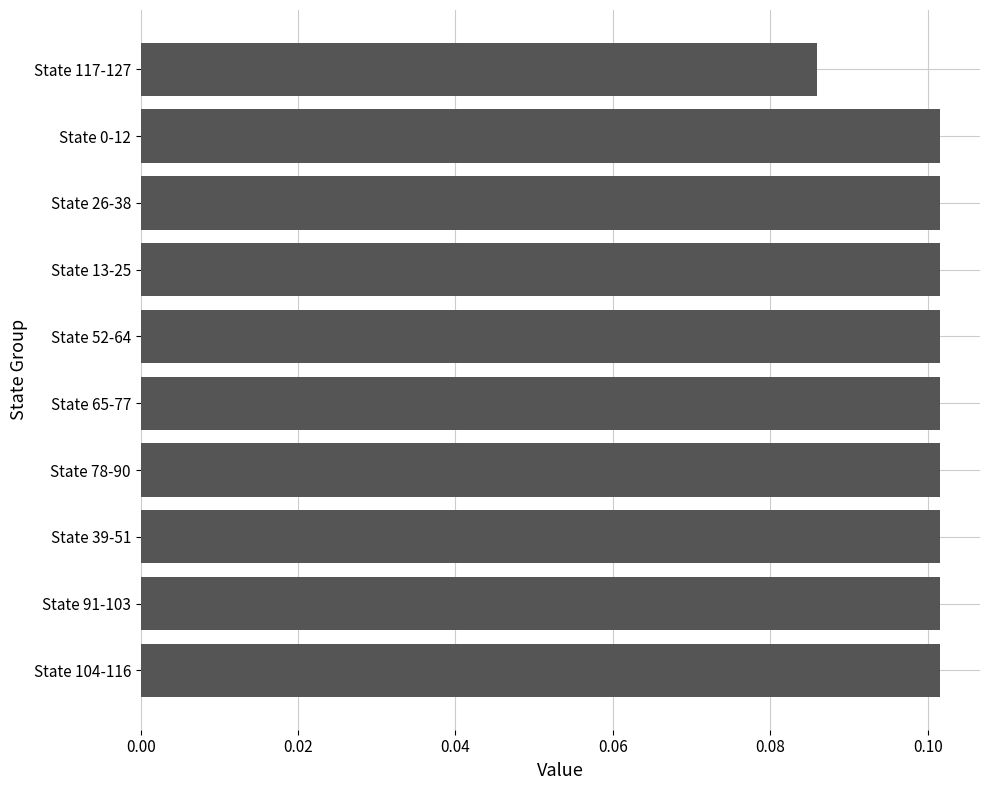

What is the sum of all values?

1.0